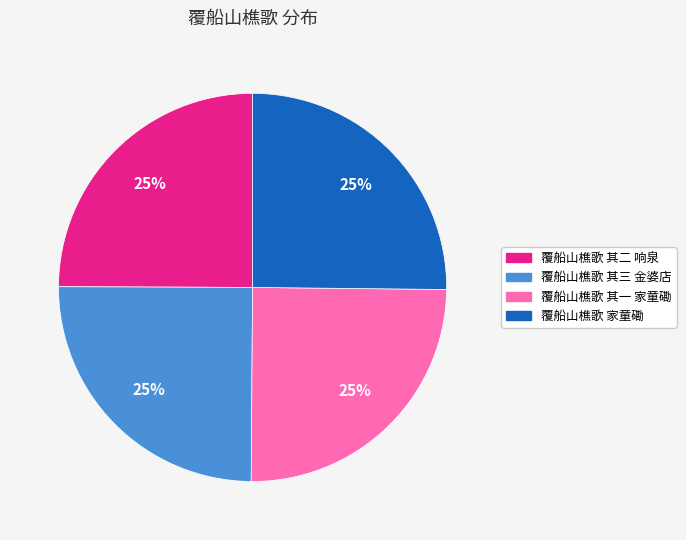

How many slices are in this pie chart?

4